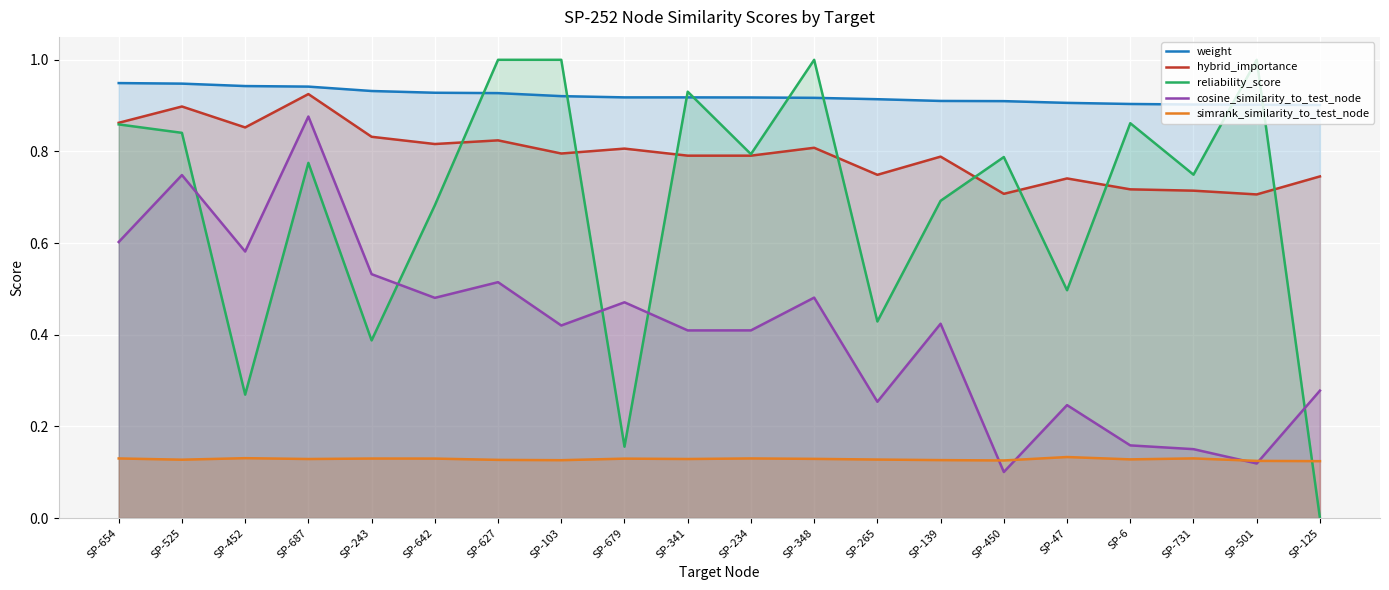

True or false: cosine_similarity_to_test_node and weight cross at least once.

False